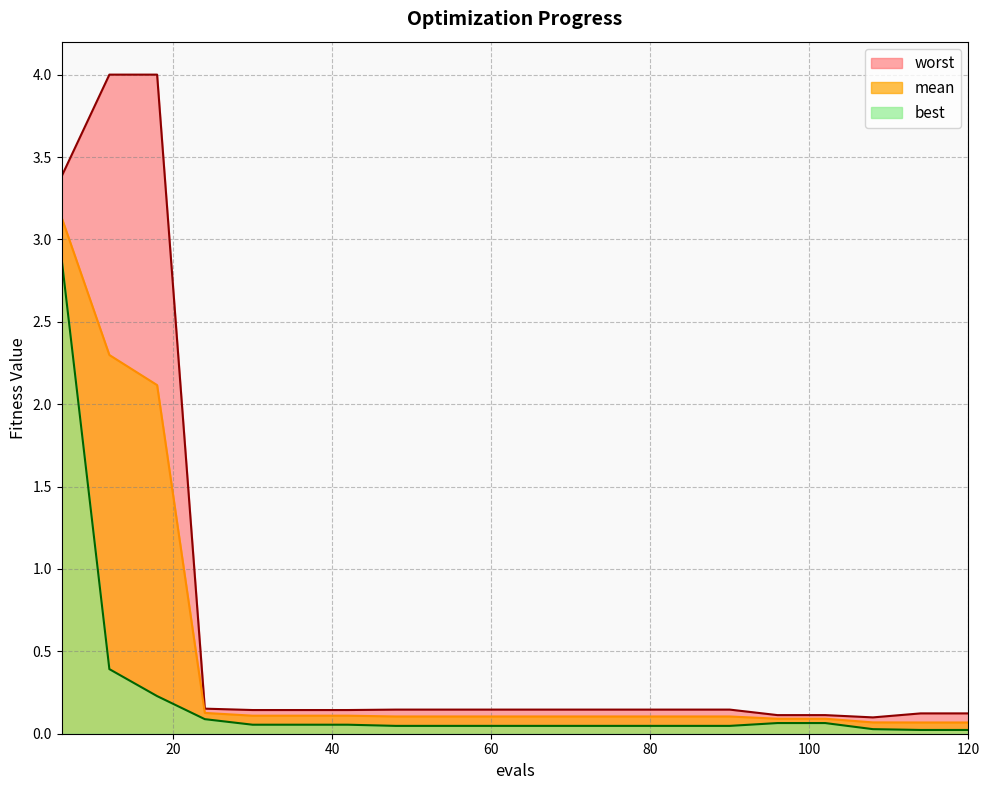

What is the difference between the highest and lowest values at 90?

0.1